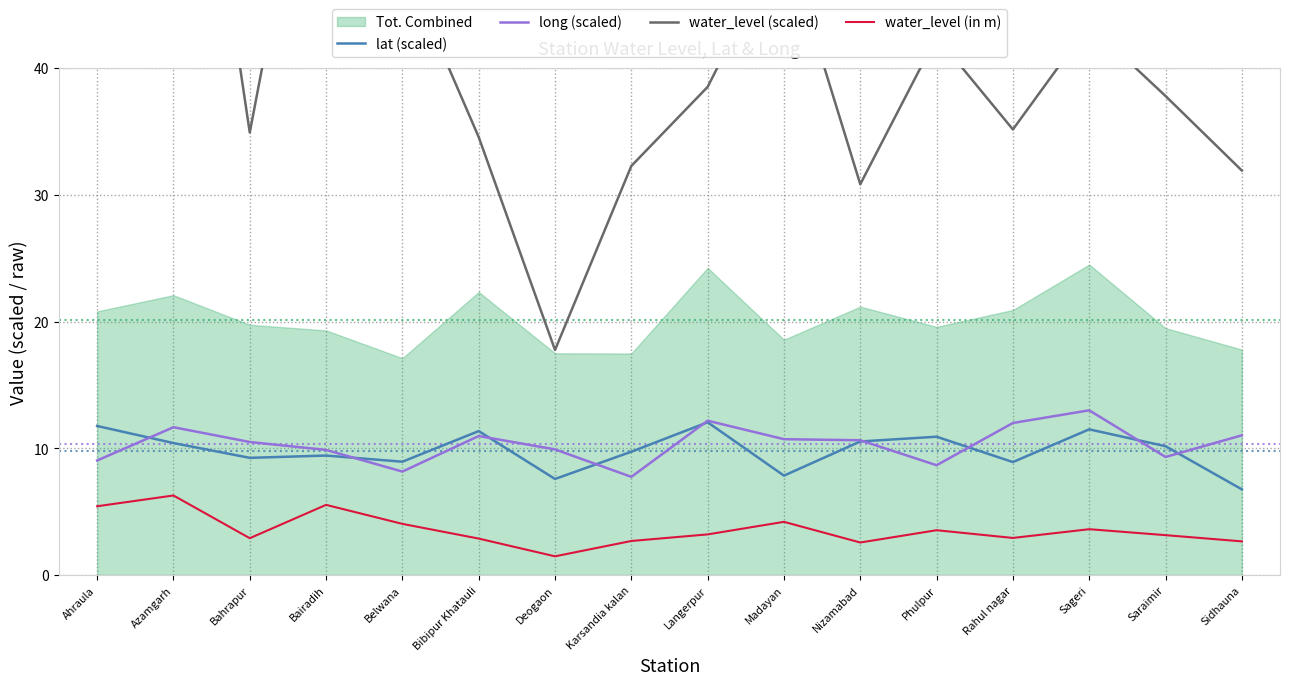

How many interior local valleys does the water_level (in m) series have?

4